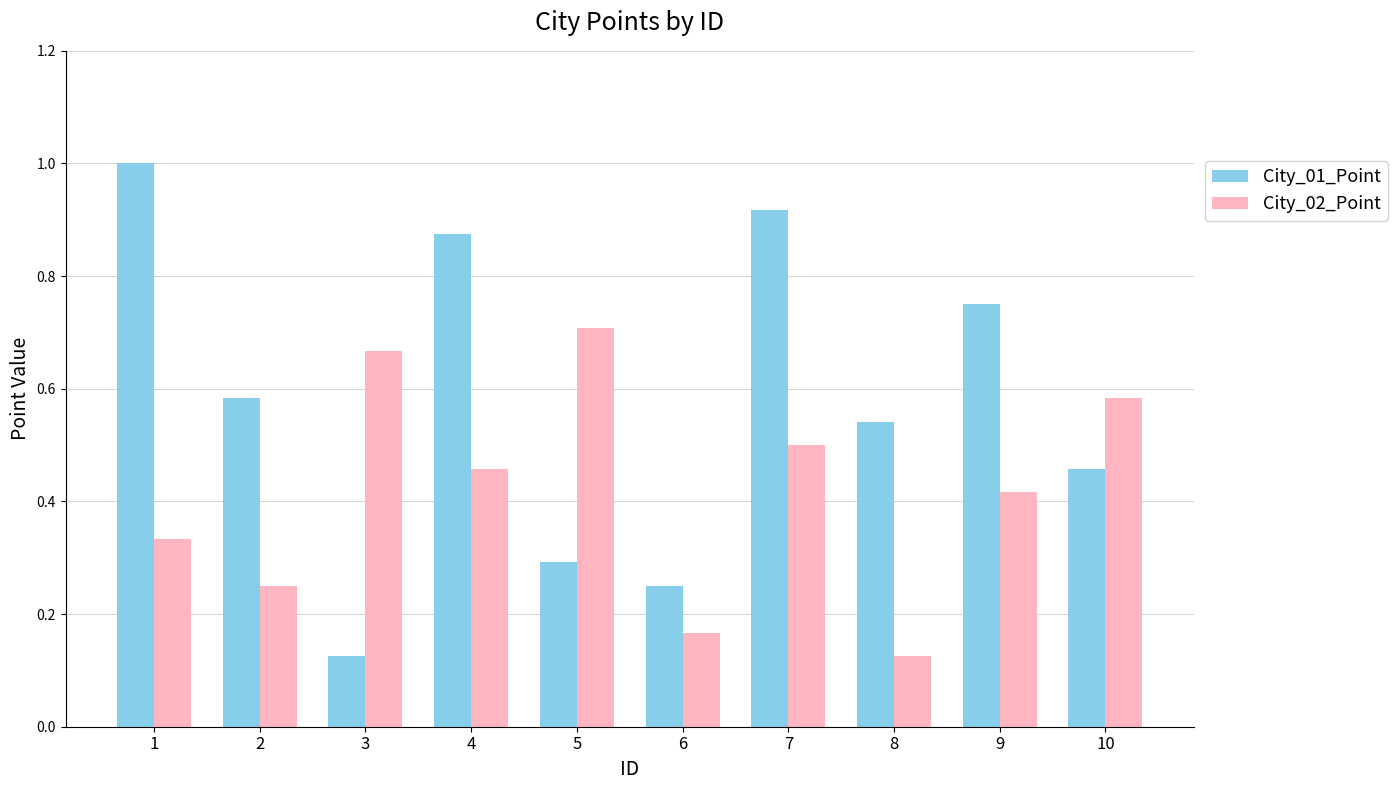

Are the bars grouped side by side (vs. stacked)?

Yes